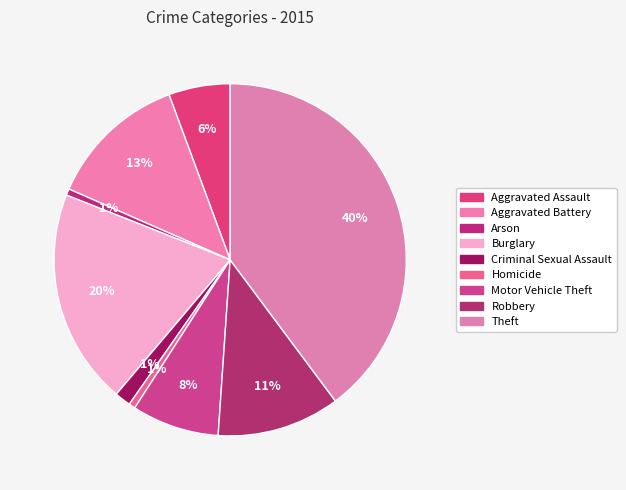

How many slices are in this pie chart?

9